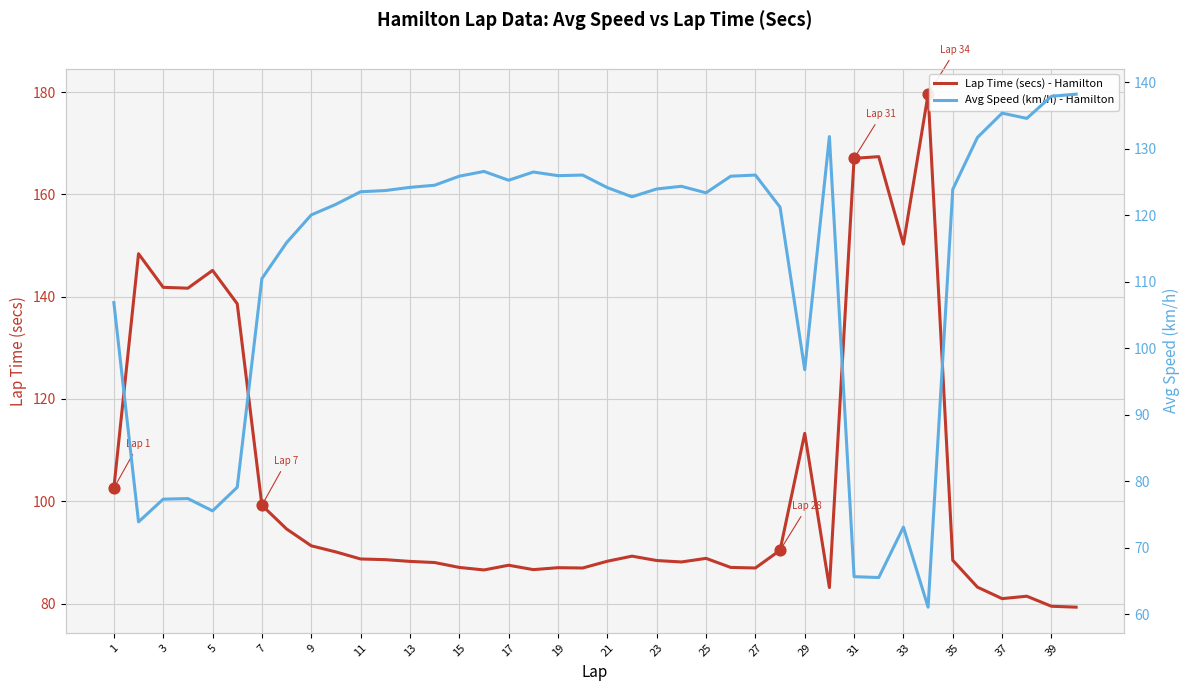

The Lap Time (secs) - Hamilton series shows 252.5 at 3. True or false?

False